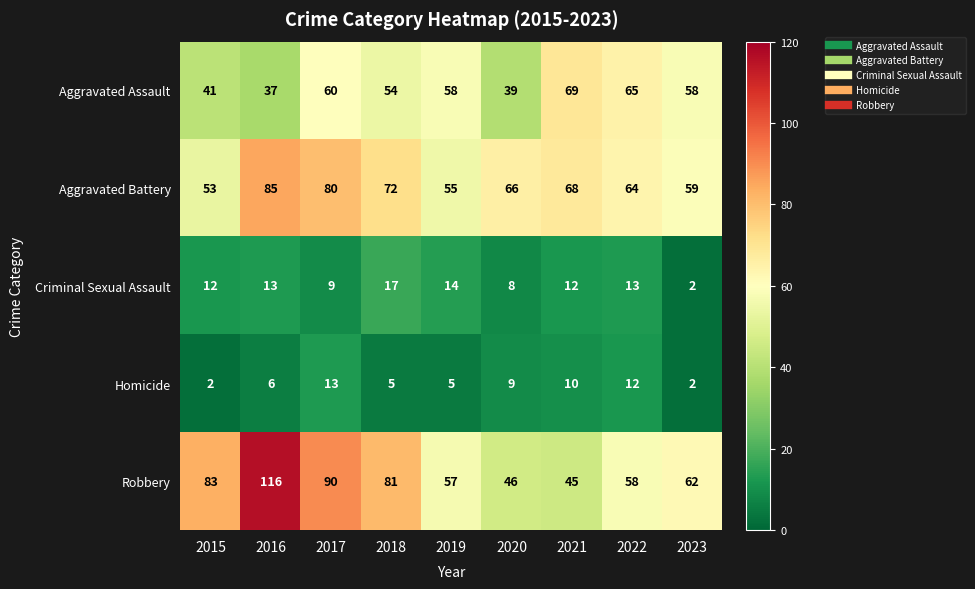

At 2022, list the series in order from smallest to largest.

Homicide, Criminal Sexual Assault, Robbery, Aggravated Battery, Aggravated Assault